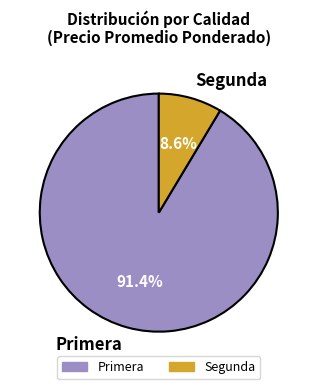

What is the smallest slice in the pie chart?

Segunda